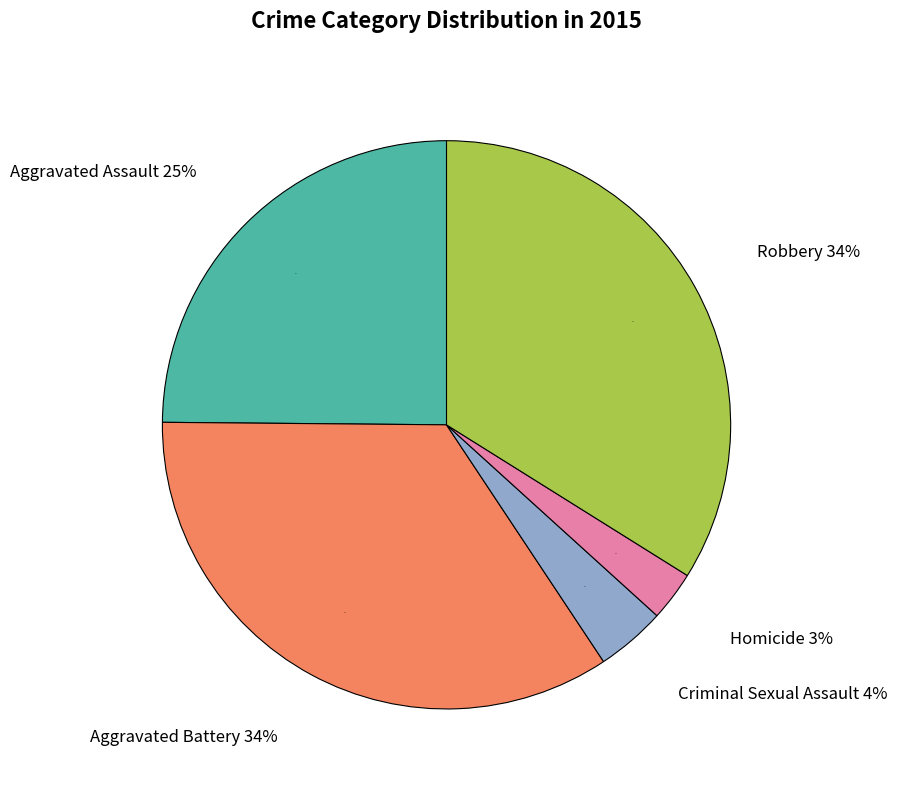

Which has a higher value, Criminal Sexual Assault or Robbery?

Robbery